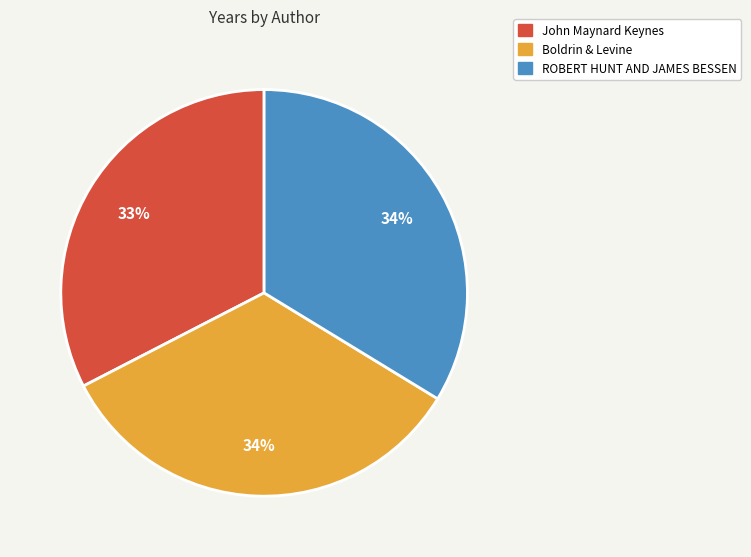

What is the ratio of the value at ROBERT HUNT AND JAMES BESSEN to the value at Boldrin & Levine?

1.0